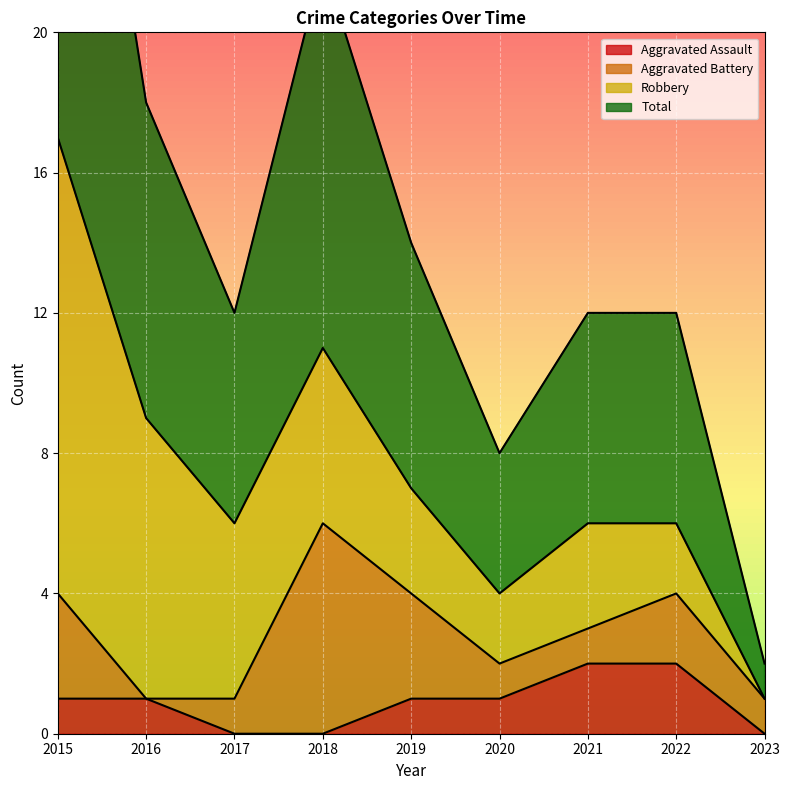

The Aggravated Assault series shows 2 at 2022. True or false?

True